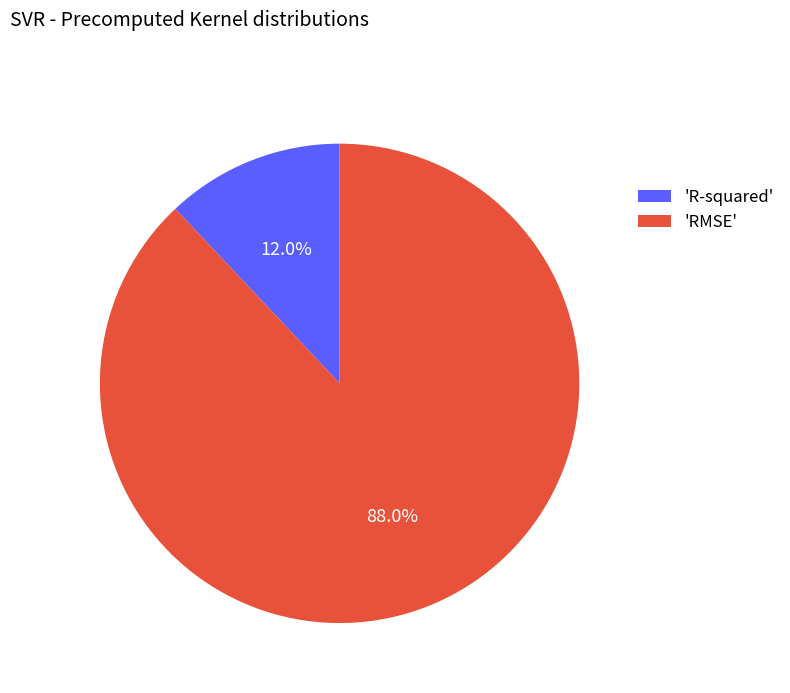

Do 'R-squared' and 'RMSE' together represent more than half of the pie?

Yes